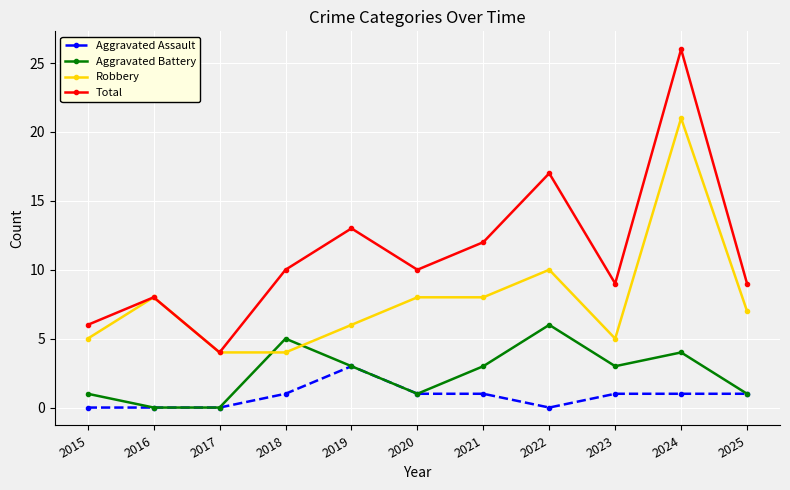

What is the total value across all series at 2024?

52